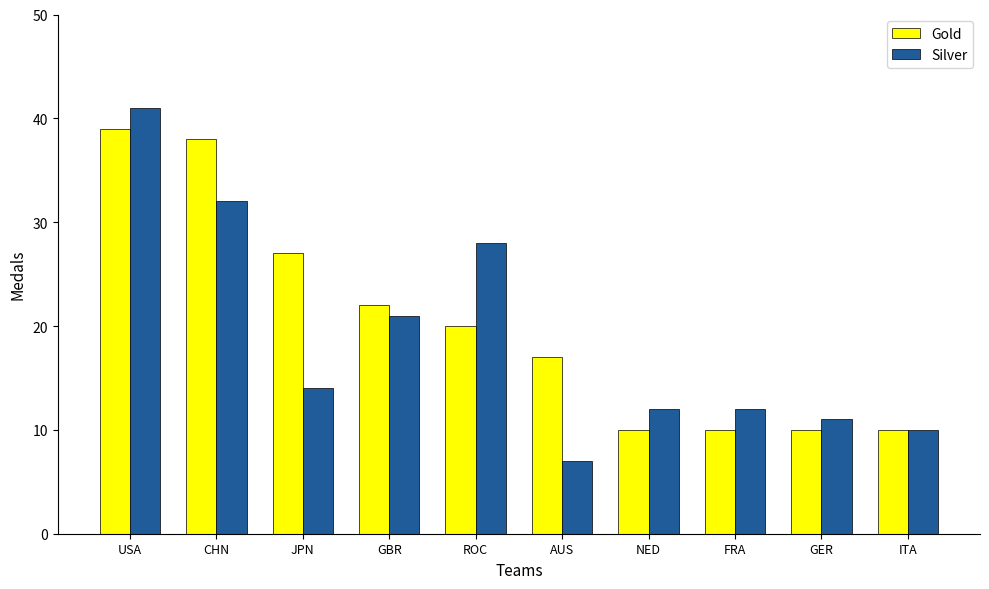

List the series in order of their overall mean, lowest first.

Silver, Gold